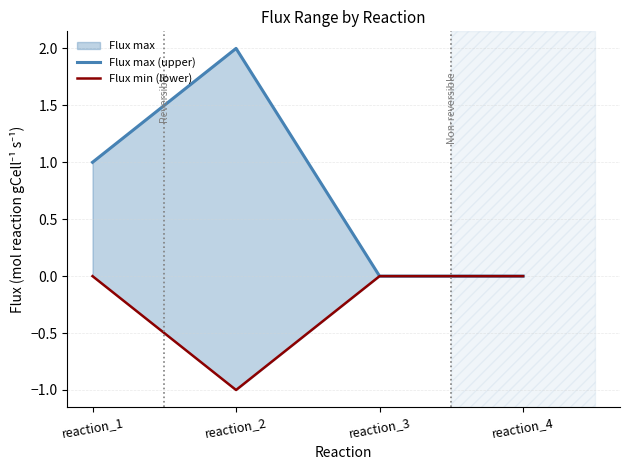

Count the Flux max (upper) values in the range 0 to 2.

4